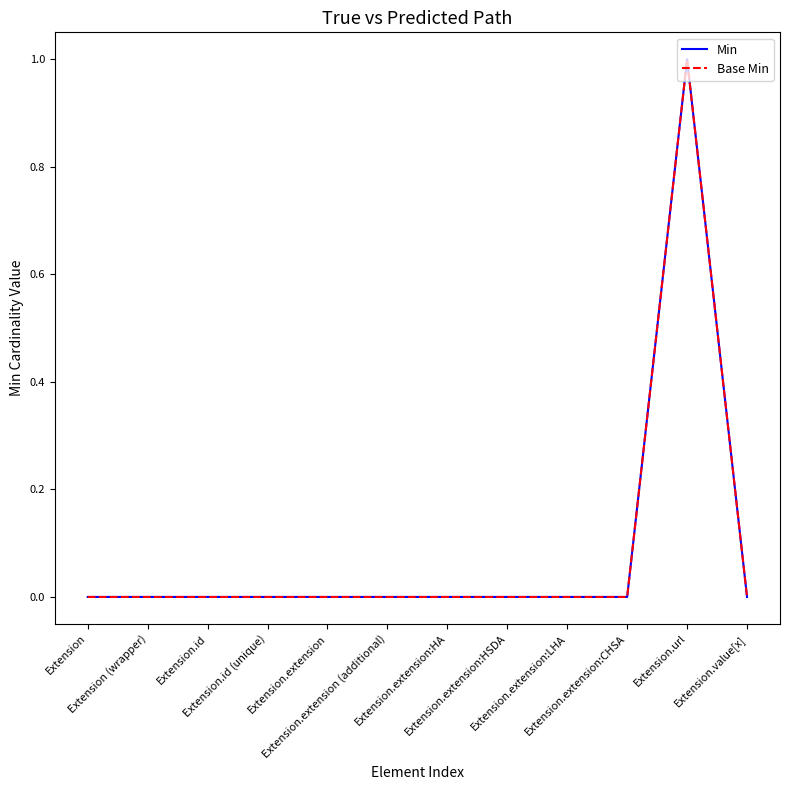

The value of Min at Extension.extension:LHA is 1. True or false?

False